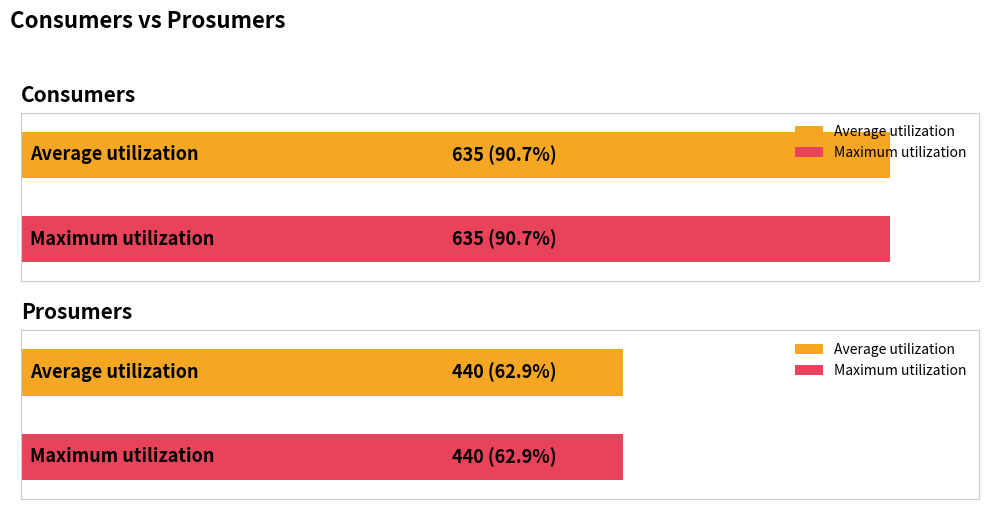

What is the value of the Consumers bar at the 3rd from the left?

635